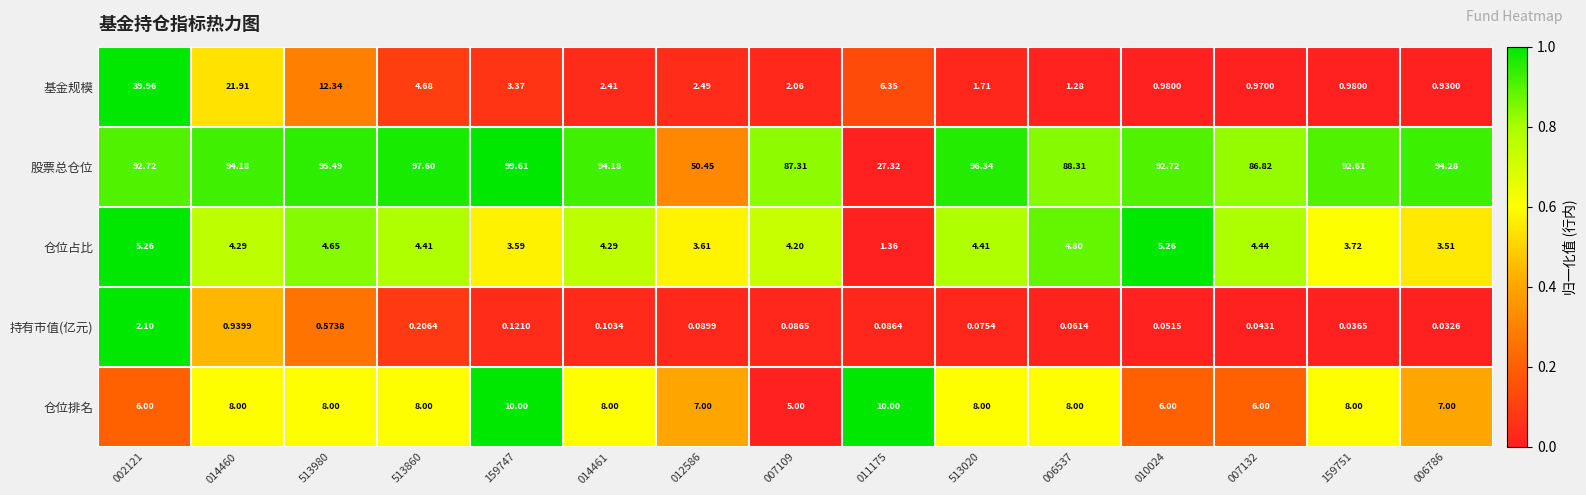

Is the value of 仓位占比 at 010024 greater than the value of 基金规模 at 513980?

No